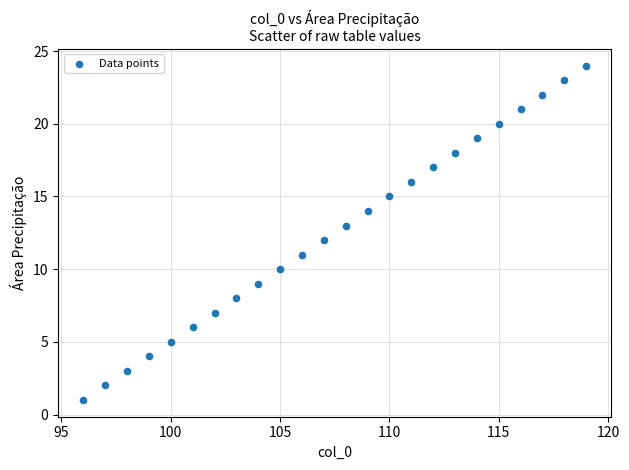

What is the range of Y values (max minus min)?

23